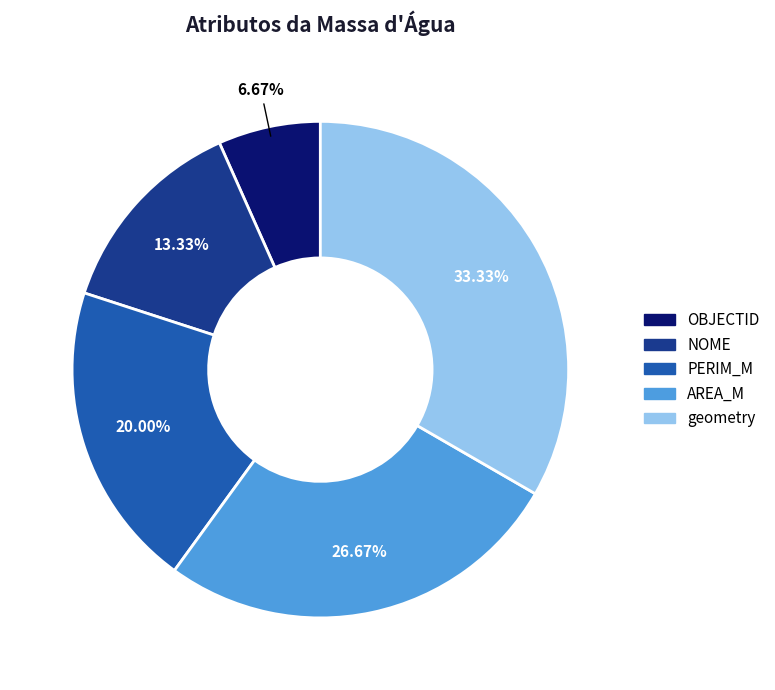

Rank the categories by value from lowest to highest.

OBJECTID, NOME, PERIM_M, AREA_M, geometry